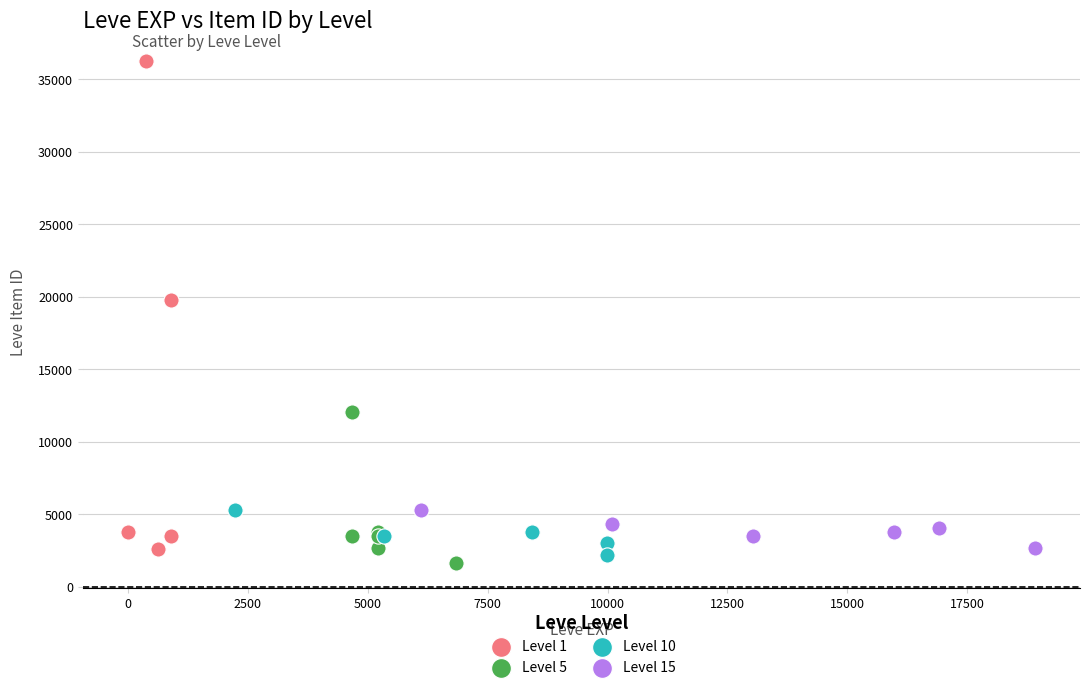

Which series contains the highest Y value?

Level 1